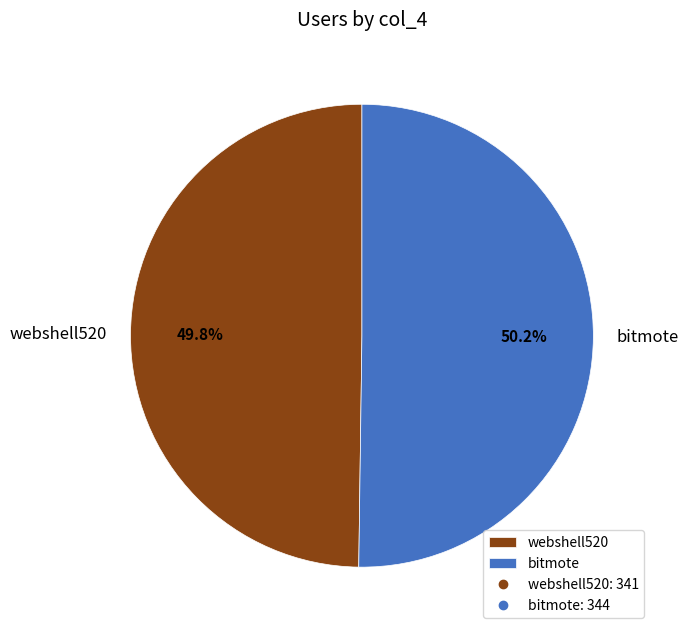

What is the ratio of the value at webshell520 to the value at bitmote?

1.0